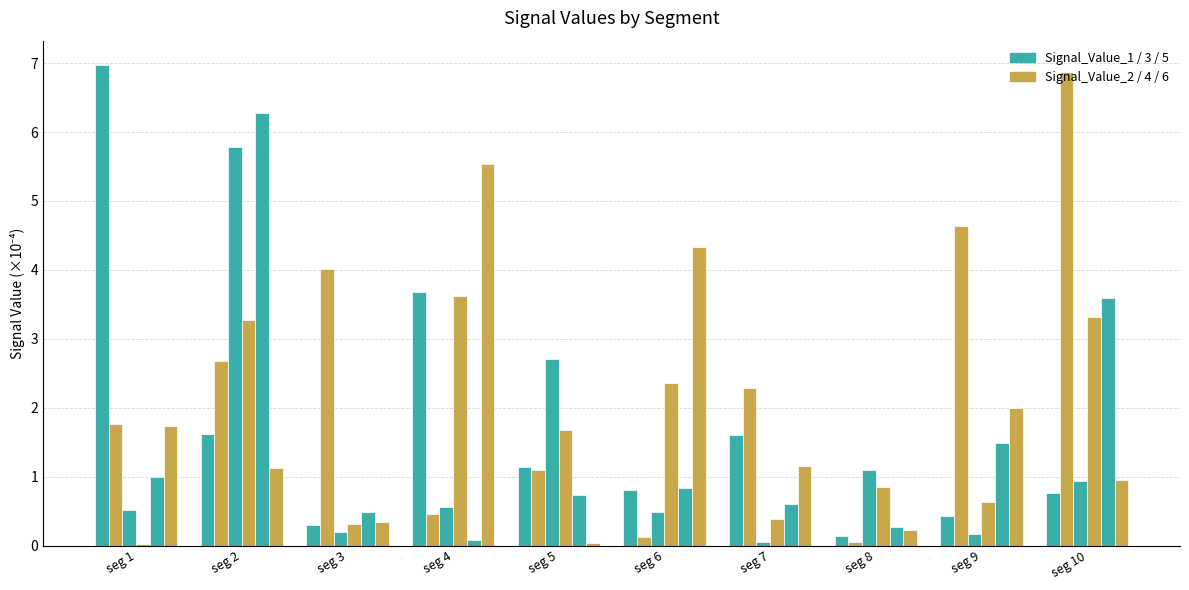

Count the number of categories in the chart.

10